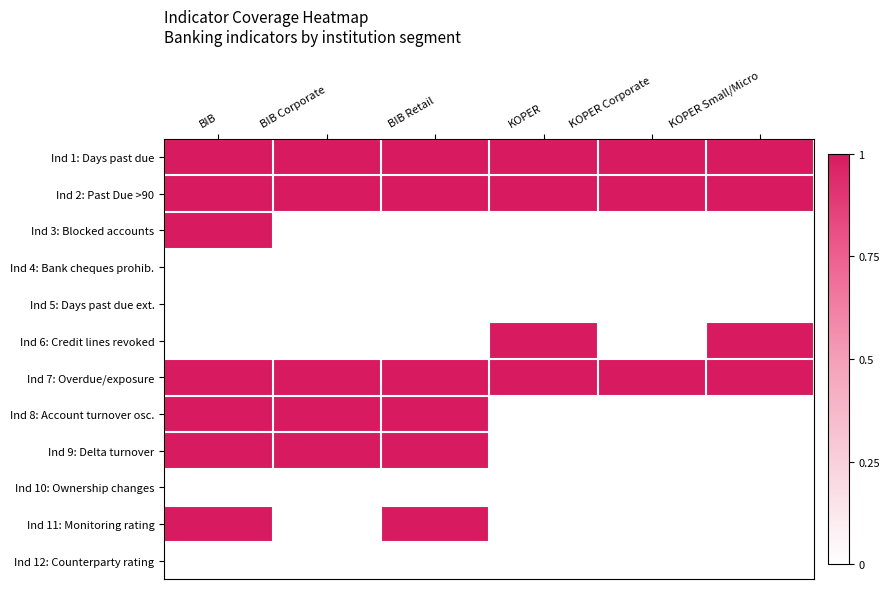

At how many categories does at least one series exceed 0?

6